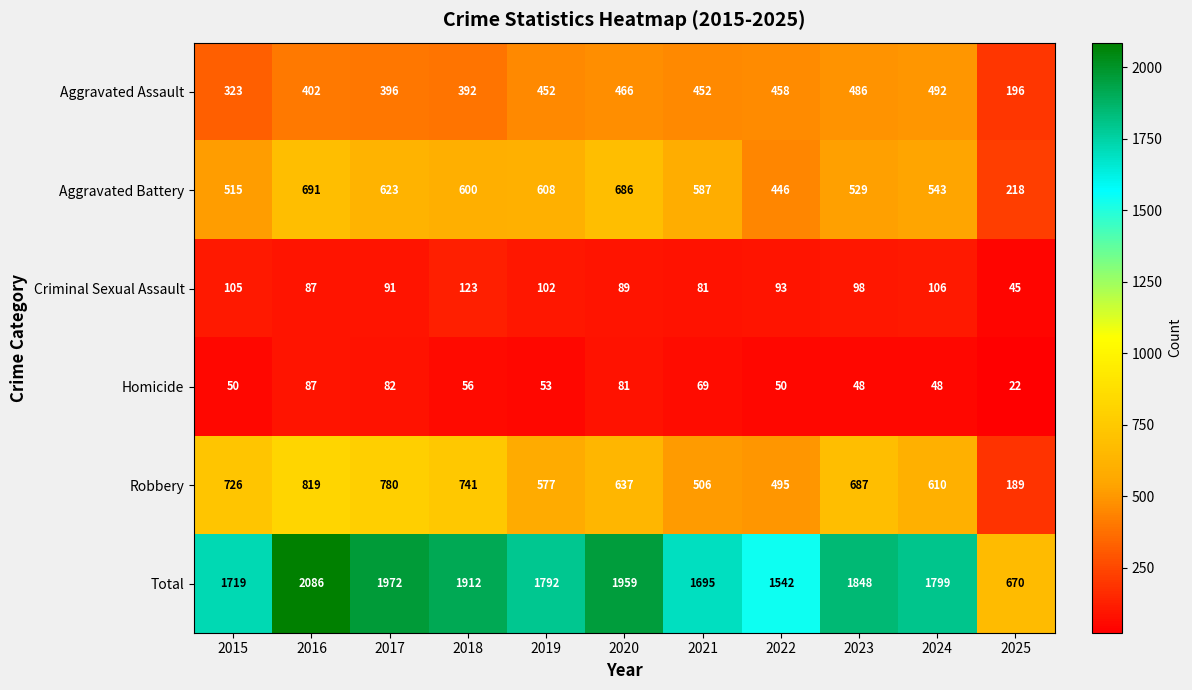

What is the minimum value shown in the chart?

22